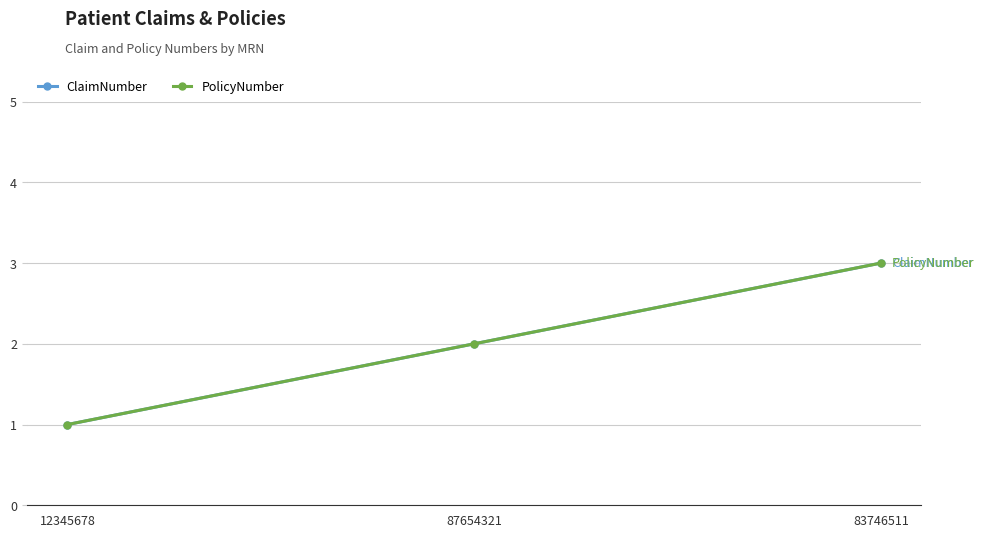

At which category does the chart reach its minimum across all series?

12345678